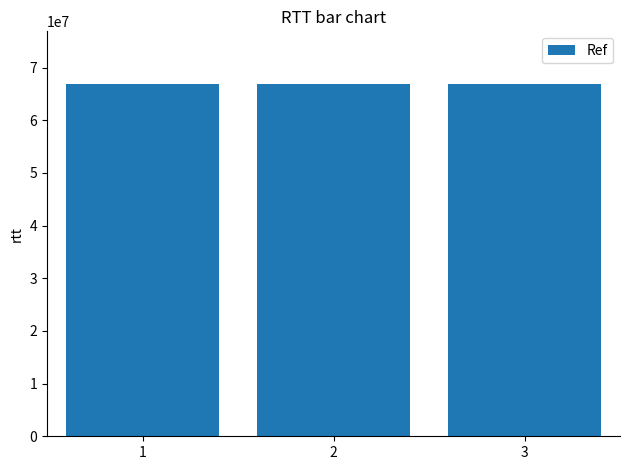

What is the sum of the values at 3 and 2?

133735037